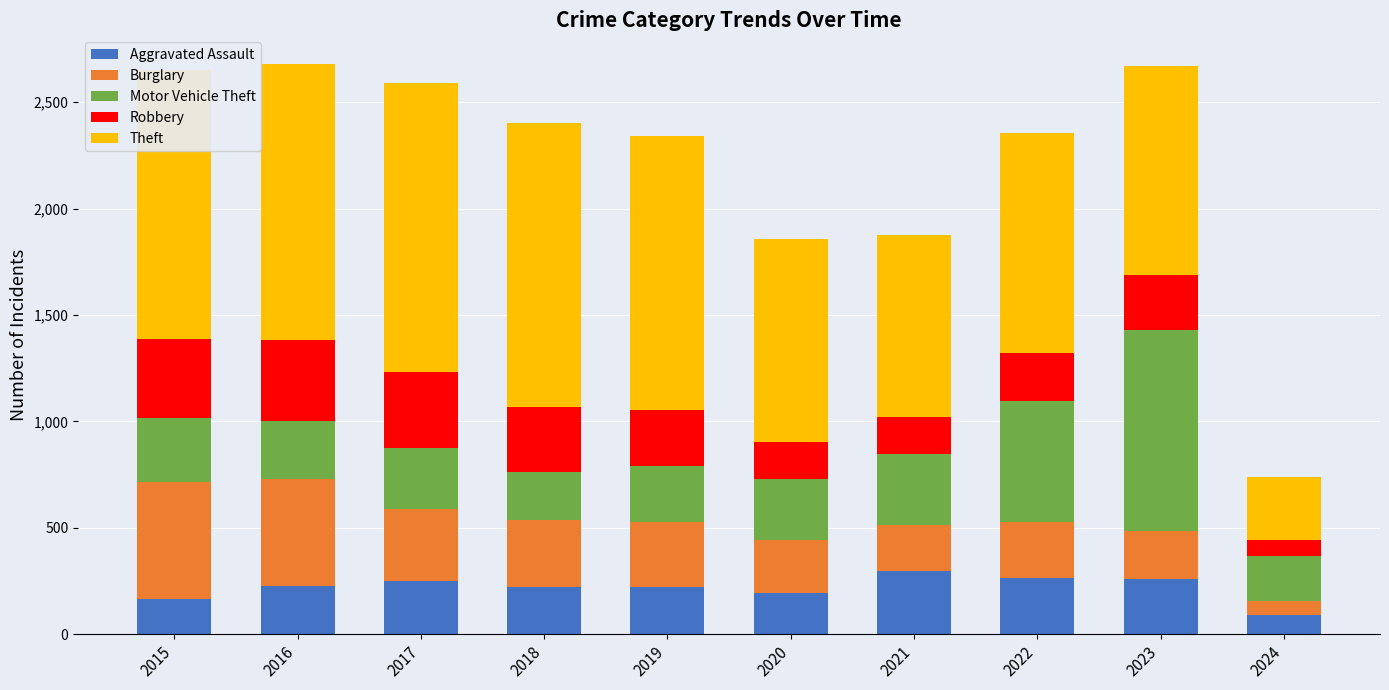

How many distinct data groups are displayed?

5